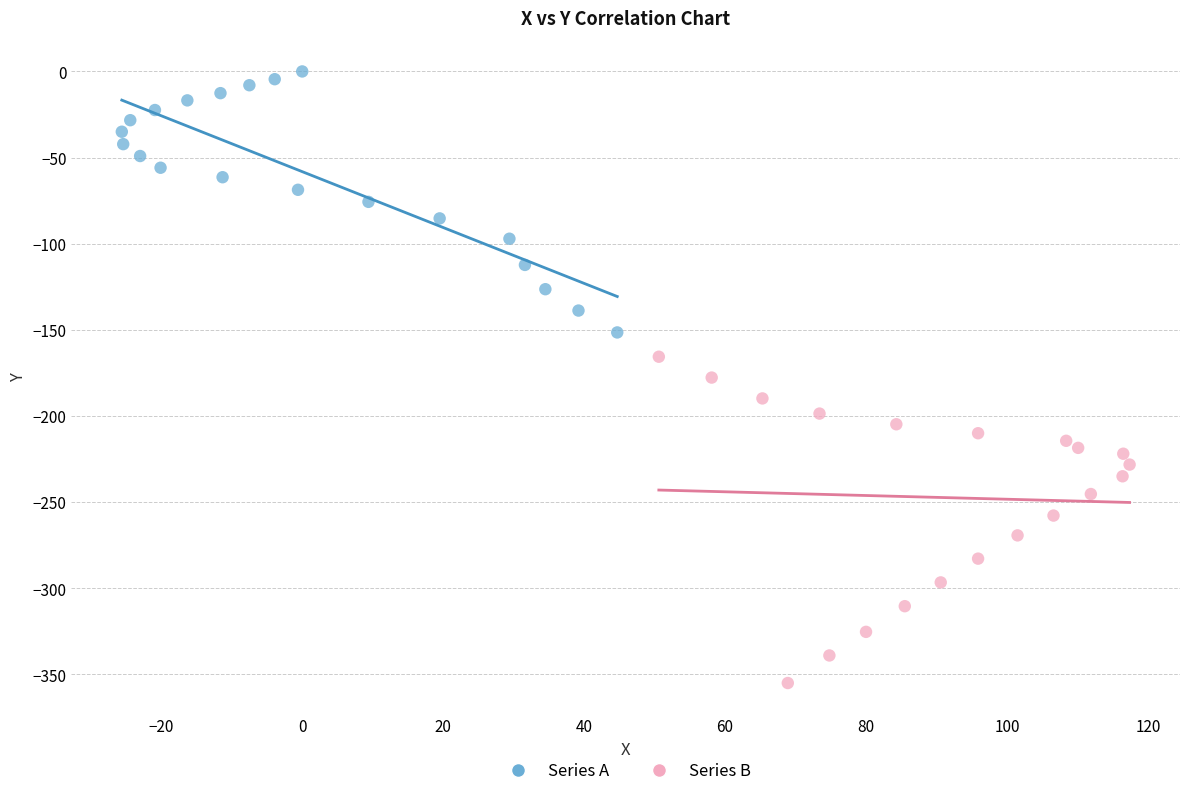

Which series contains the lowest Y value?

Series B